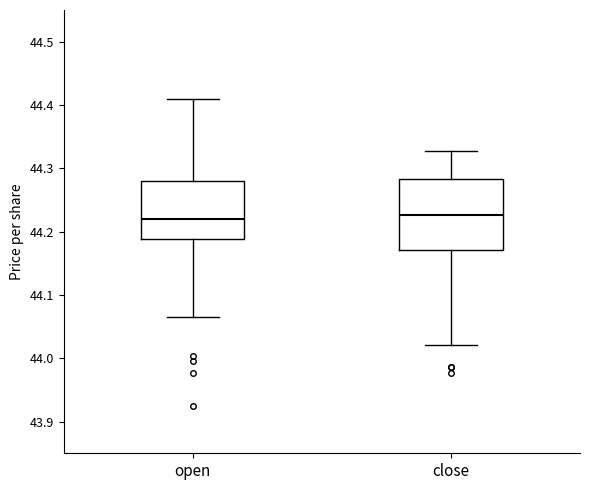

Reading left to right, read every box against the y-axis: the position of its median line, the range the box covers, and the ends of its whiskers. The values are not printed on the chart, so give them approximately, as read against the axis.

open: median 44.22, box 44.19 to 44.28, whiskers 44.07 to 44.41
close: median 44.23, box 44.17 to 44.28, whiskers 44.02 to 44.33